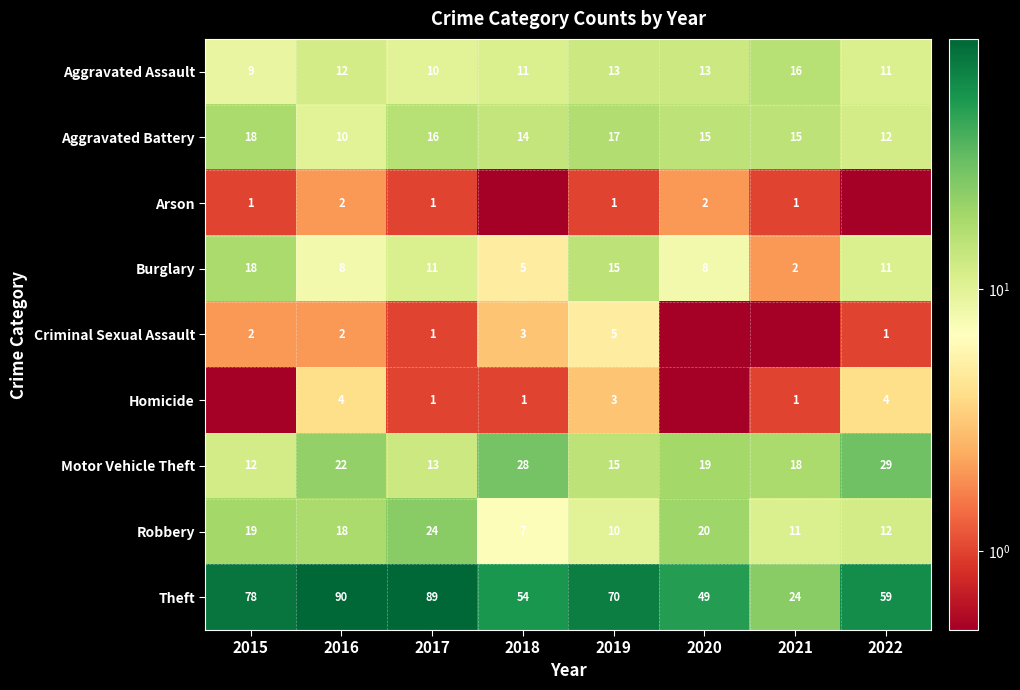

What is the total value across all series at 2020?

127.0